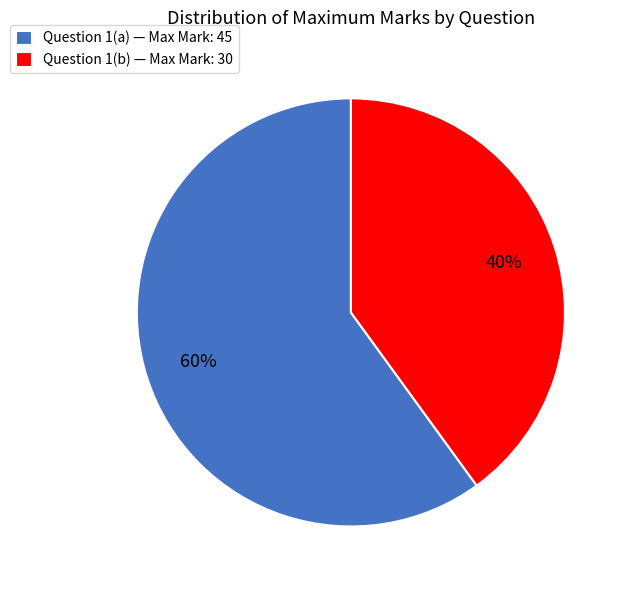

Which category has the biggest portion of the pie?

Question 1(a) — Max Mark: 45